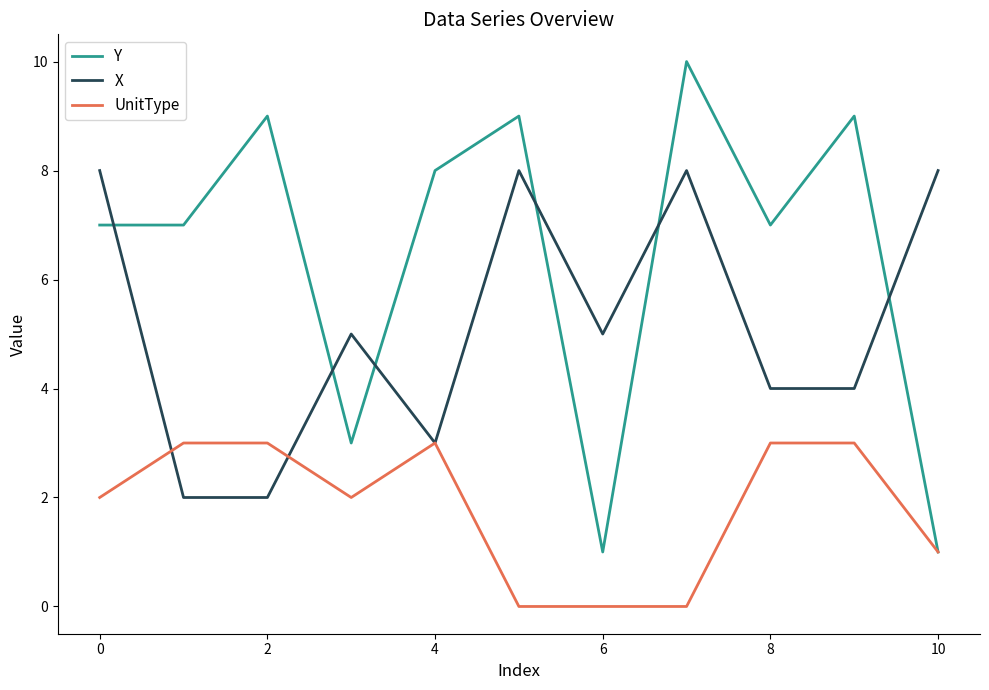

What is the maximum value for Y?

10